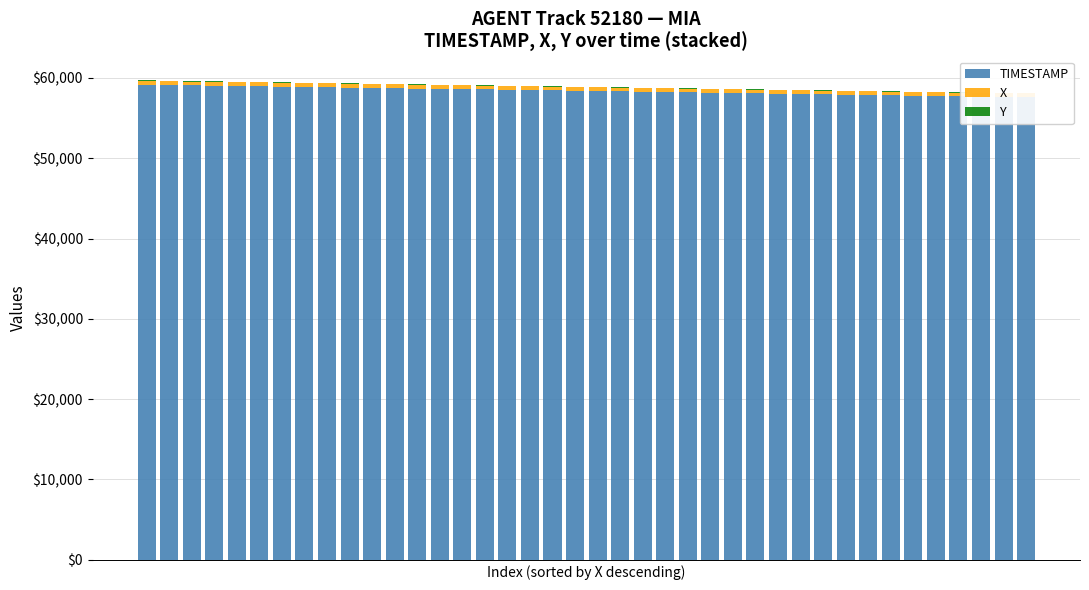

How many bars are there in each group?

3